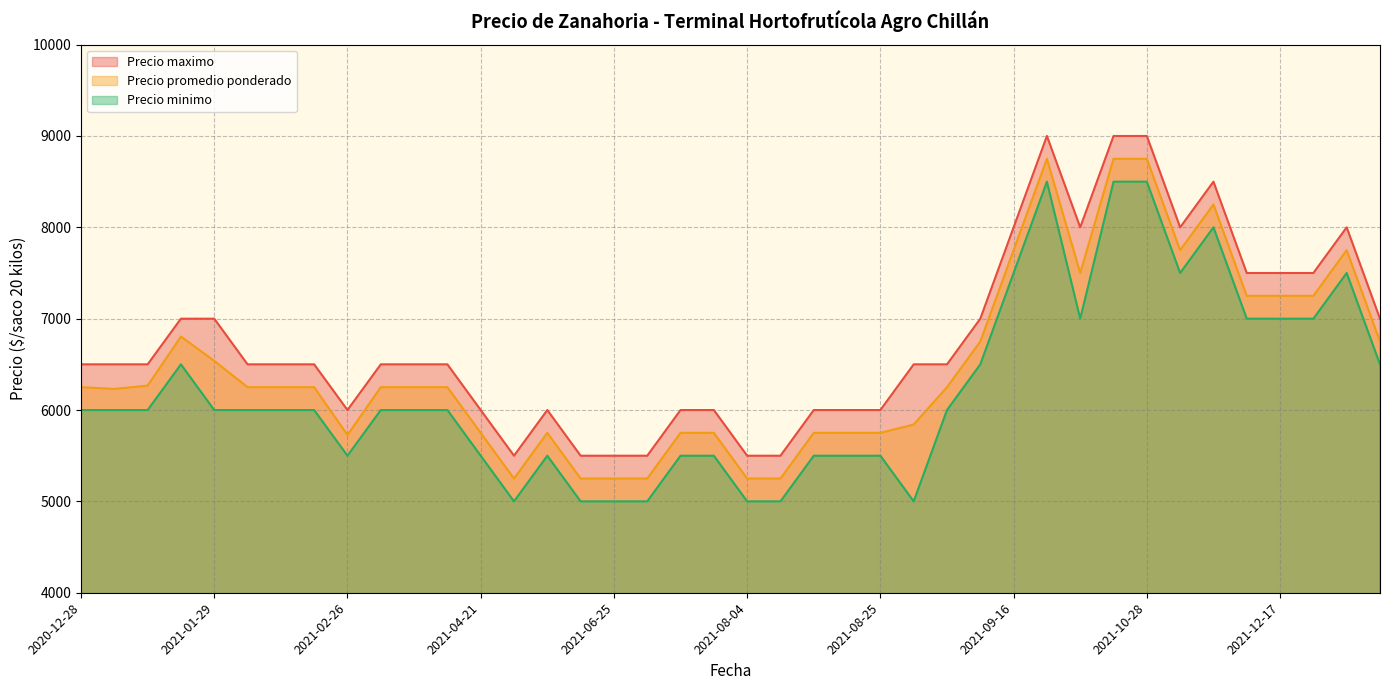

What is the maximum value for Precio minimo?

8500